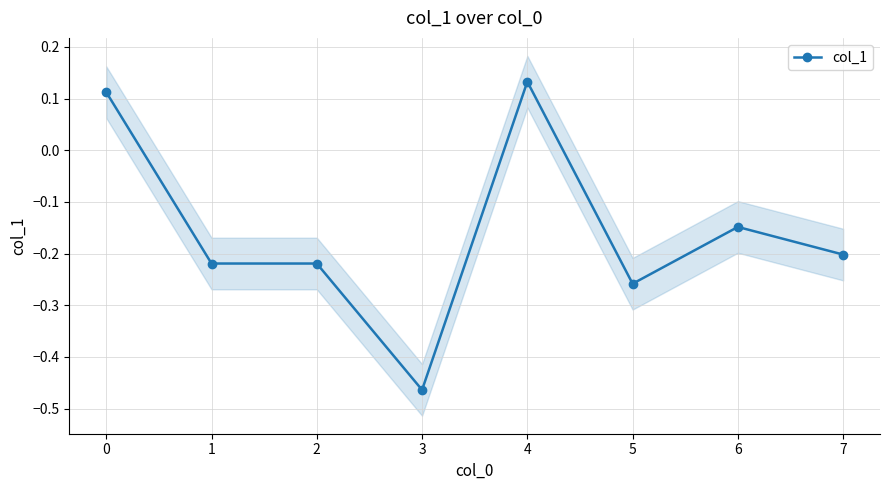

True or false: the data has more than 0 interior local peaks.

True